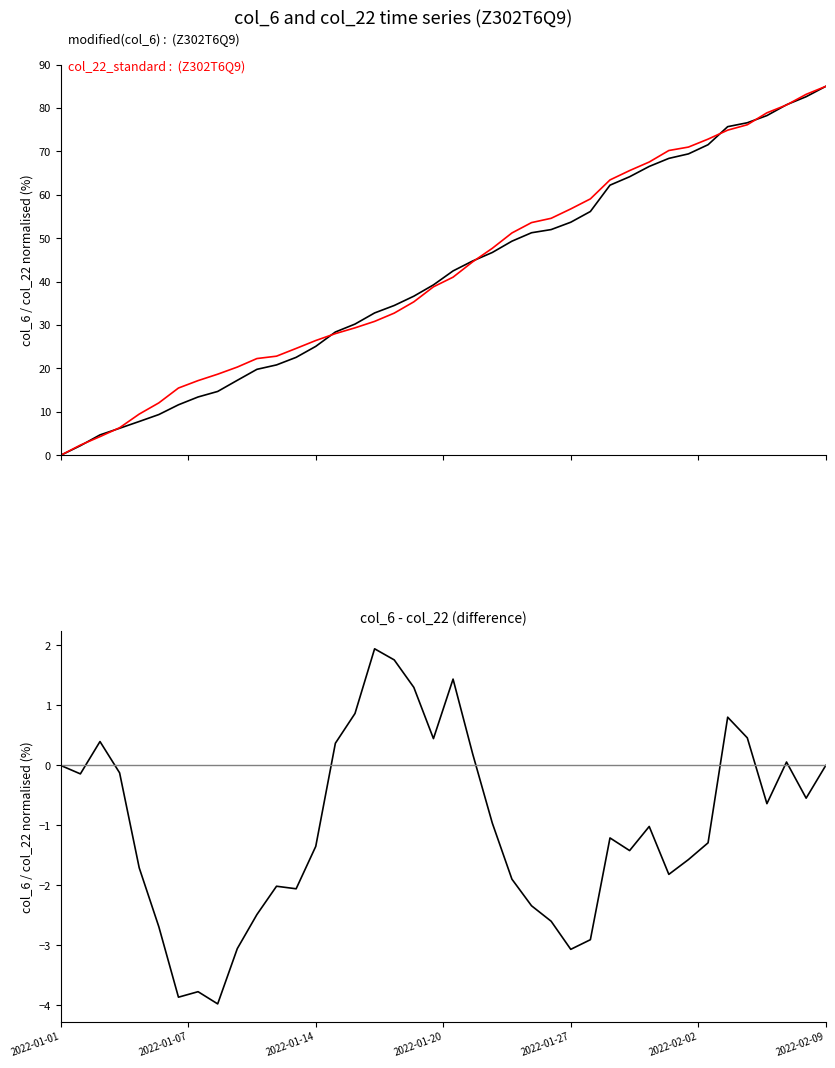

Rank the series by their maximum value, from highest to lowest.

col_6 (modified), col_22 (standard), col_6 - col_22